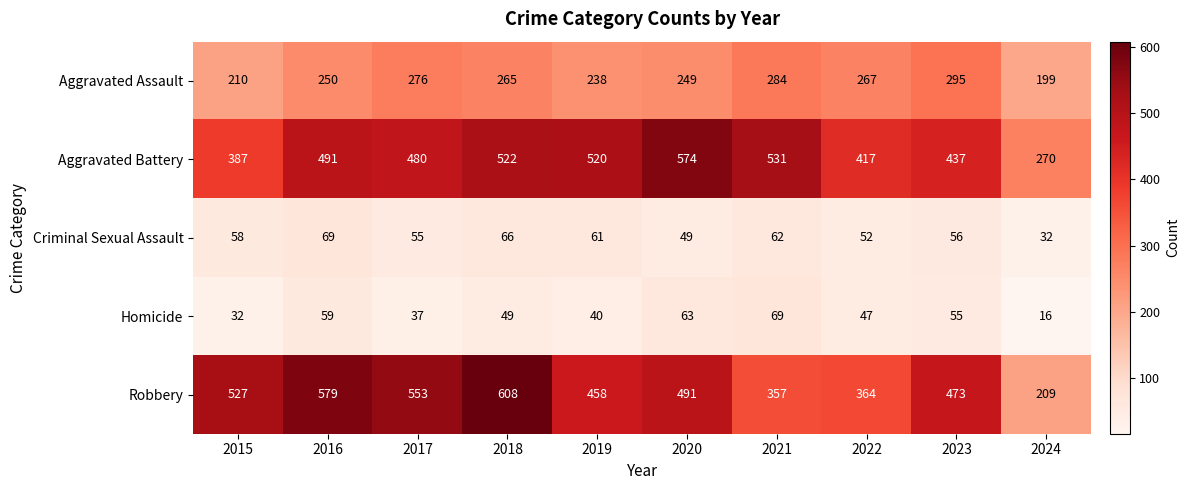

At which label is Aggravated Battery closest to 422?

2022